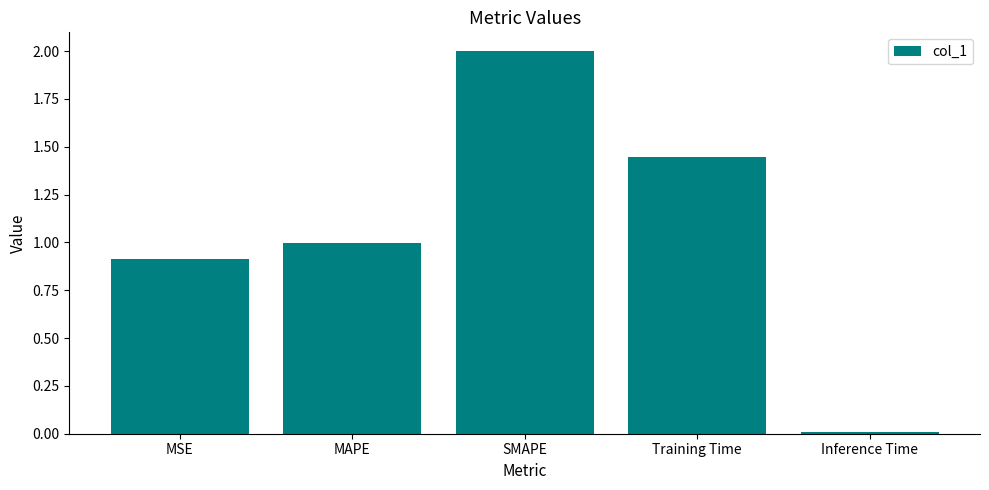

What value does the data have at SMAPE?

2.0